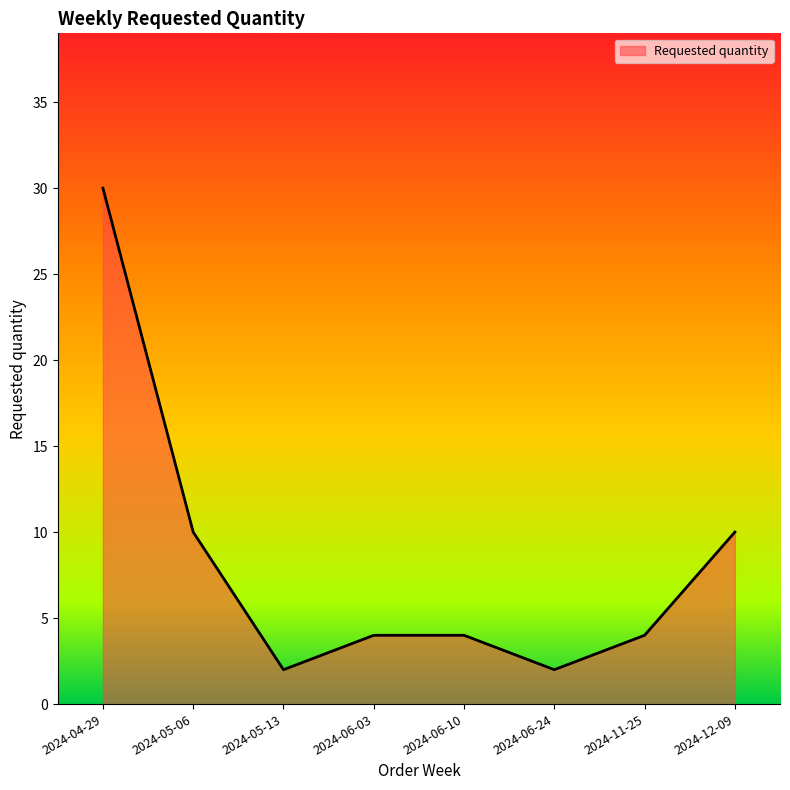

Count the number of categories in the chart.

8